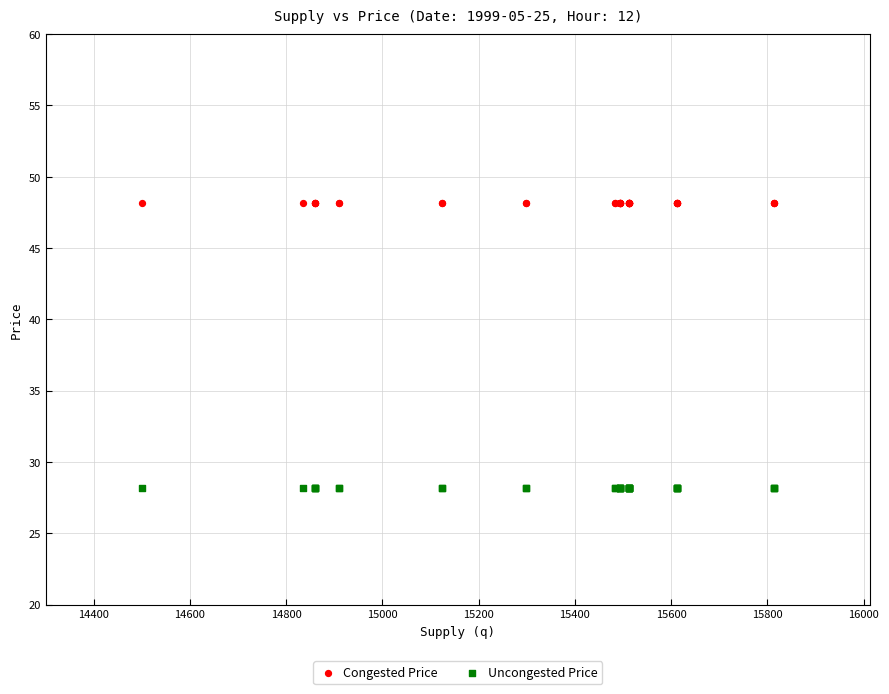

What are all the series names shown in the legend?

Congested Price, Uncongested Price